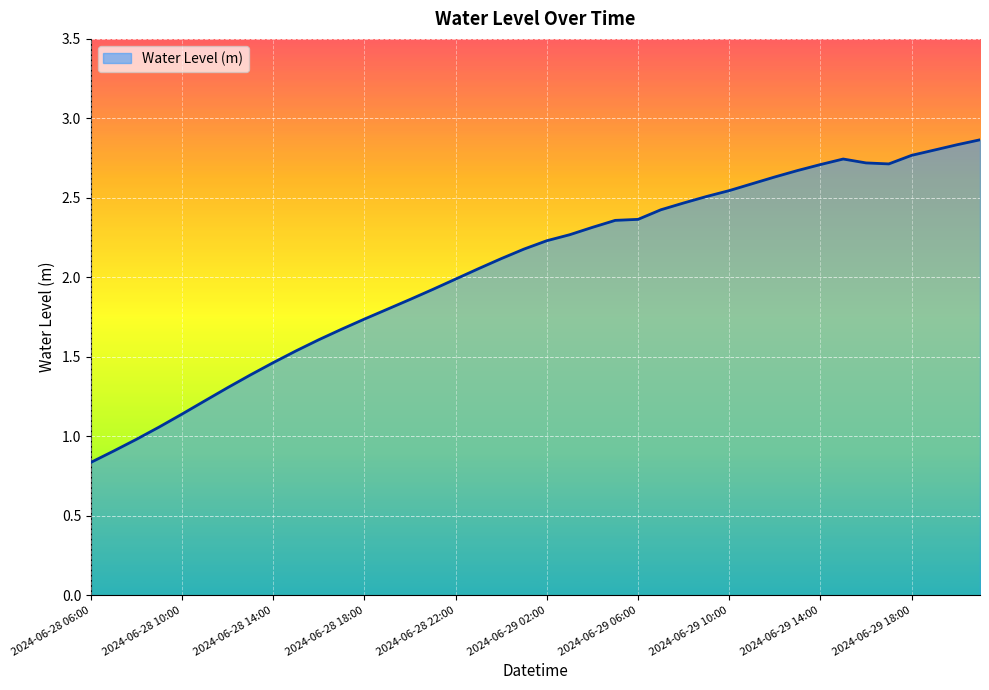

What is the difference between the maximum and minimum values?

2.0